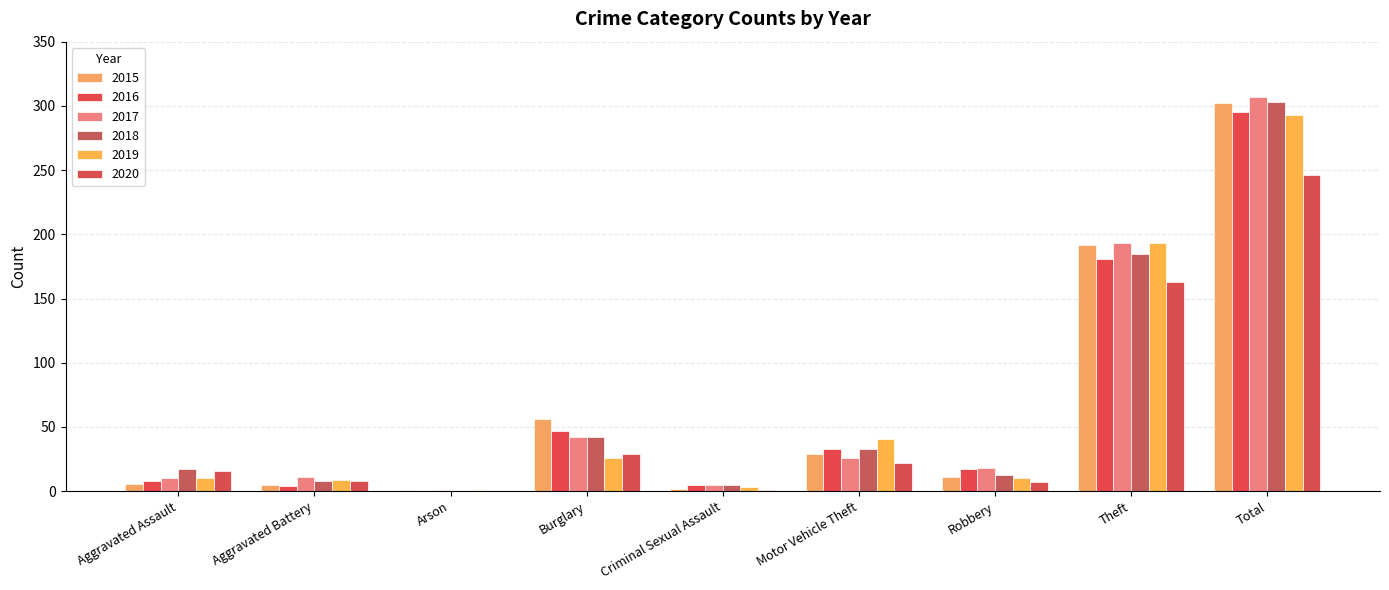

How many data points does each series have?

9